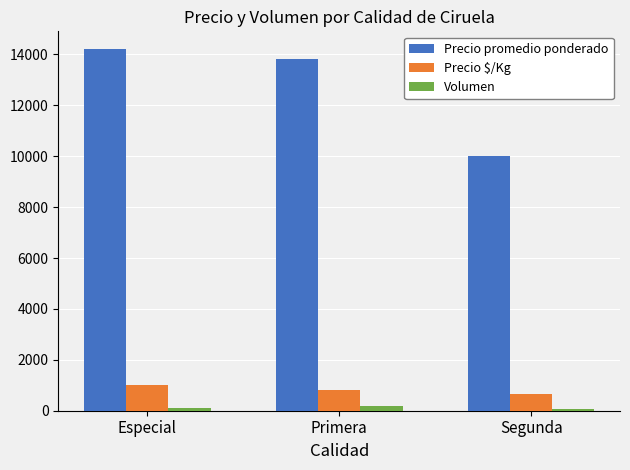

Rank the series by their maximum value, from highest to lowest.

Precio promedio ponderado, Precio $/Kg, Volumen